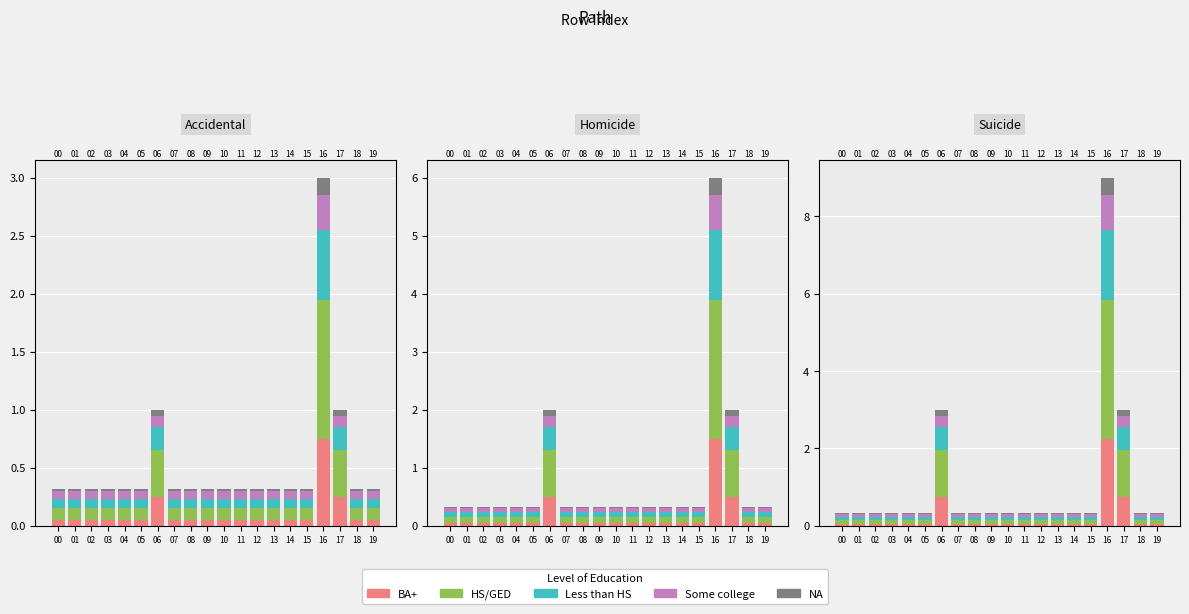

Which series has the largest range (max minus min)?

HS/GED